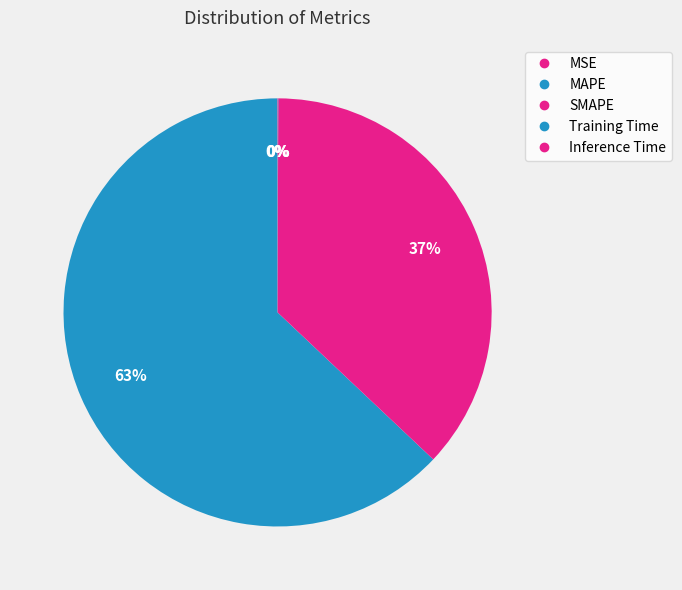

Does any single category account for the majority?

Yes